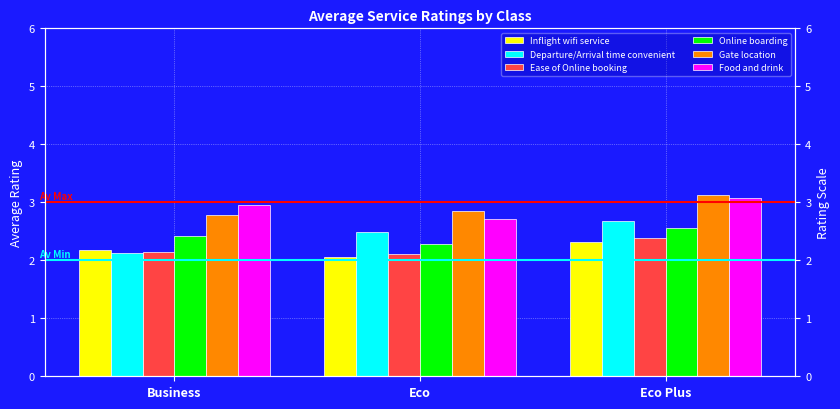

The value of Ease of Online booking at Eco is 3.0. True or false?

False